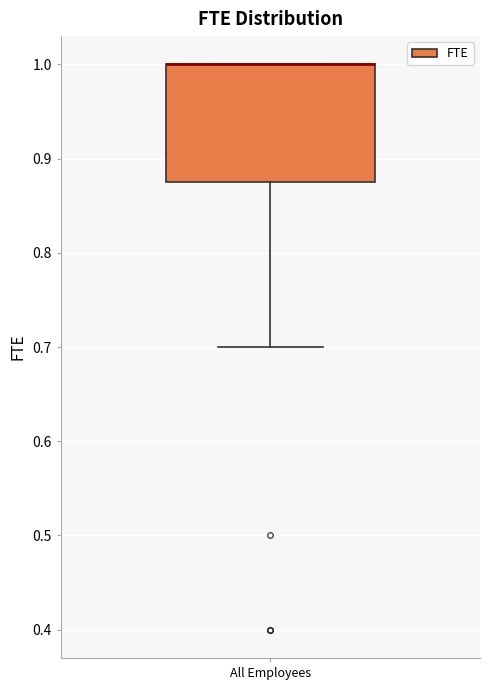

Read this box plot against the y-axis: the position of the median line, the range covered by the box, and the ends of both whiskers. The values are not printed on the chart, so give them approximately, as read against the axis.

median 1.00 (drawn on the box's upper edge), box 0.88 to 1.00, whiskers 0.70 to 1.00